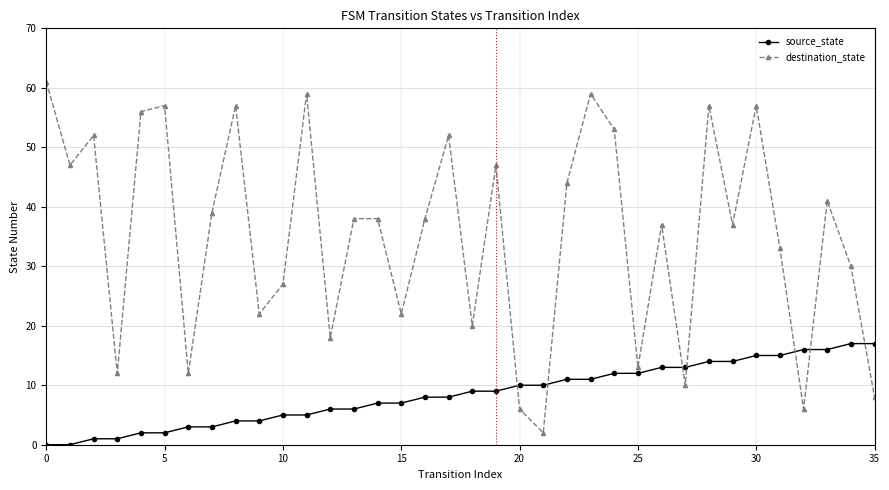

What is the maximum value for destination_state?

61